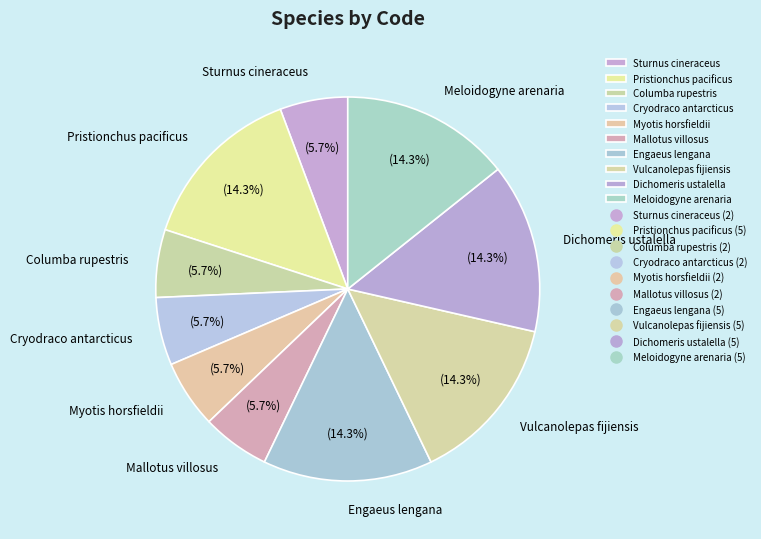

To the nearest percent, what is the difference between the largest and smallest slice percentages?

9%